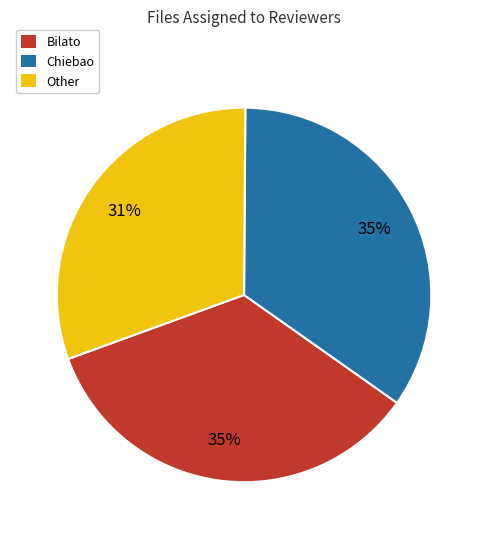

To the nearest percent, what is the average slice percentage?

33%